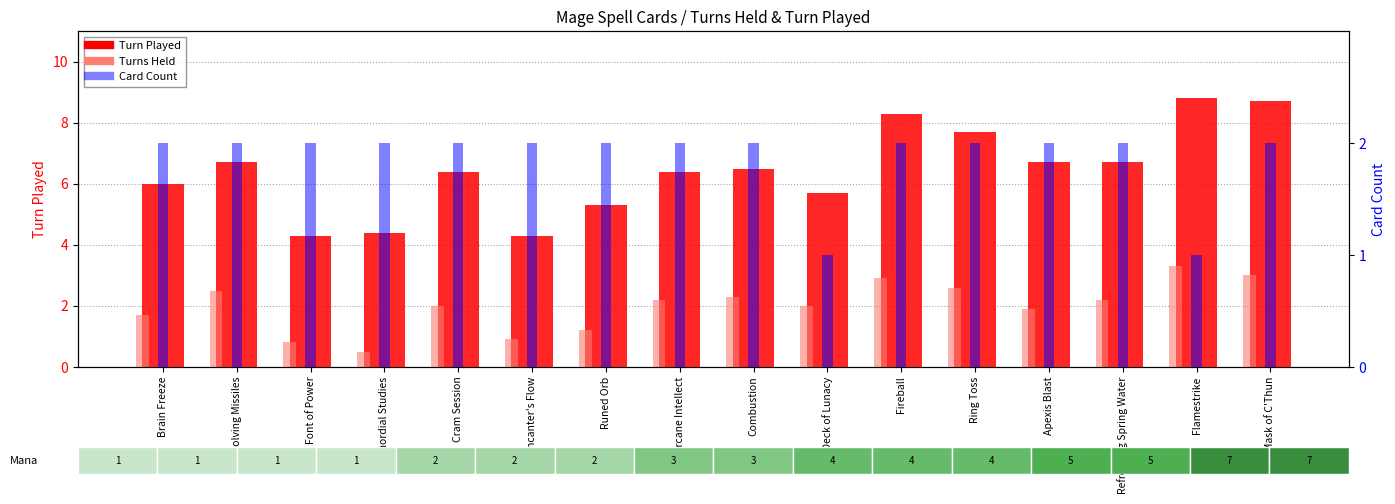

Reading left to right, what are all the values shown in this chart?

Turn Played: Brain Freeze=6.0	Devolving Missiles=6.7	Font of Power=4.3	Primordial Studies=4.4	Cram Session=6.4	Incanter's Flow=4.3	Runed Orb=5.3	Arcane Intellect=6.4	Combustion=6.5	Deck of Lunacy=5.7	Fireball=8.3	Ring Toss=7.7	Apexis Blast=6.7	Refreshing Spring Water=6.7	Flamestrike=8.8	Mask of C'Thun=8.7
Turns Held: Brain Freeze=1.7	Devolving Missiles=2.5	Font of Power=0.8	Primordial Studies=0.5	Cram Session=2.0	Incanter's Flow=0.9	Runed Orb=1.2	Arcane Intellect=2.2	Combustion=2.3	Deck of Lunacy=2.0	Fireball=2.9	Ring Toss=2.6	Apexis Blast=1.9	Refreshing Spring Water=2.2	Flamestrike=3.3	Mask of C'Thun=3.0
Card Count: Brain Freeze=2.0	Devolving Missiles=2.0	Font of Power=2.0	Primordial Studies=2.0	Cram Session=2.0	Incanter's Flow=2.0	Runed Orb=2.0	Arcane Intellect=2.0	Combustion=2.0	Deck of Lunacy=1.0	Fireball=2.0	Ring Toss=2.0	Apexis Blast=2.0	Refreshing Spring Water=2.0	Flamestrike=1.0	Mask of C'Thun=2.0